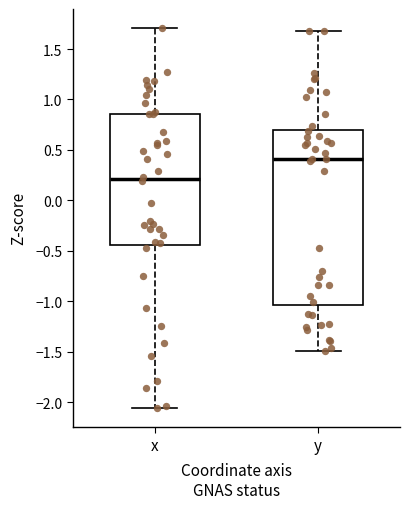

Reading left to right, transcribe this box plot: for each box, give where its median line is, the range the box spans, and where its two whiskers end, as read against the y-axis. The values are not printed on the chart, so give them approximately, as read against the axis.

x: median 0.20, box -0.45 to 0.85, whiskers -2.05 to 1.70
y: median 0.40, box -1.05 to 0.70, whiskers -1.50 to 1.70